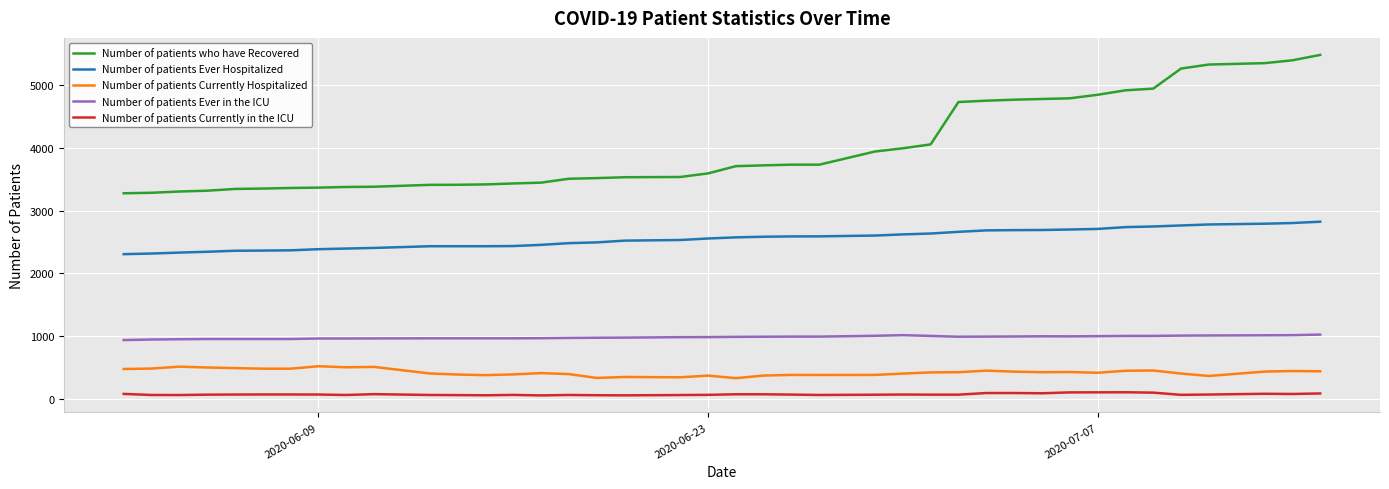

What are all the series names shown in the legend?

Number of patients who have Recovered, Number of patients Ever Hospitalized, Number of patients Currently Hospitalized, Number of patients Ever in the ICU, Number of patients Currently in the ICU